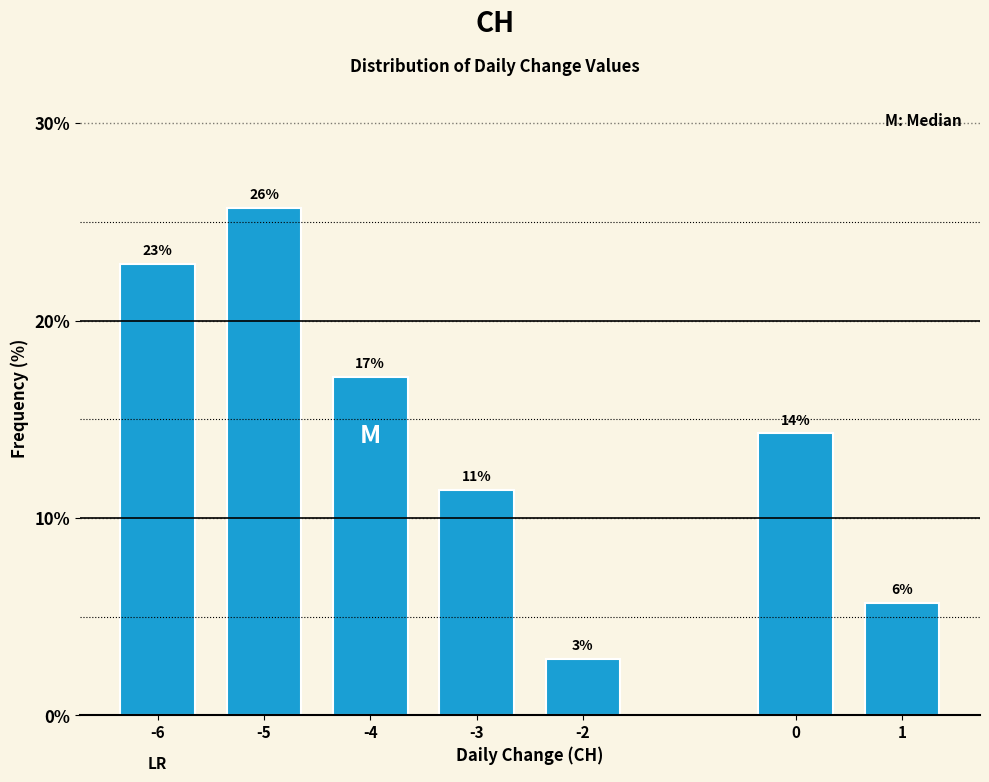

How many bars are there in total?

7